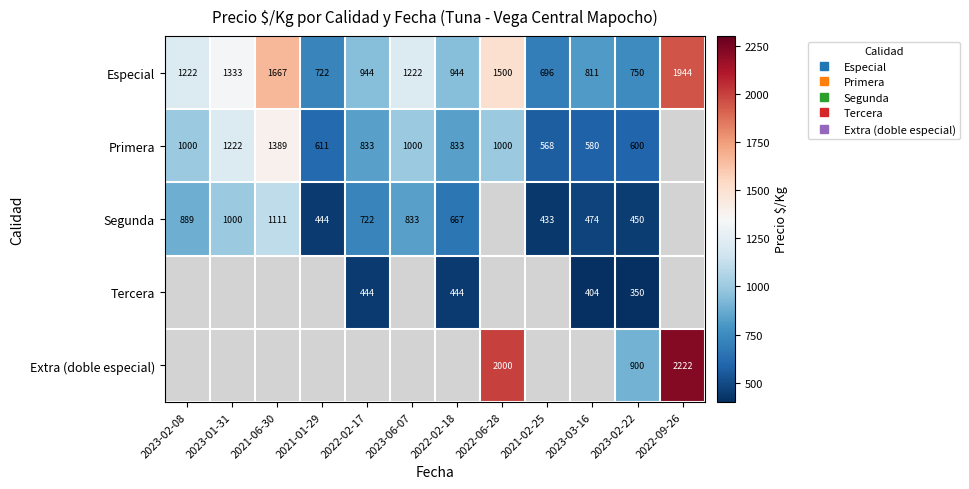

What is the maximum value shown in the chart?

2222